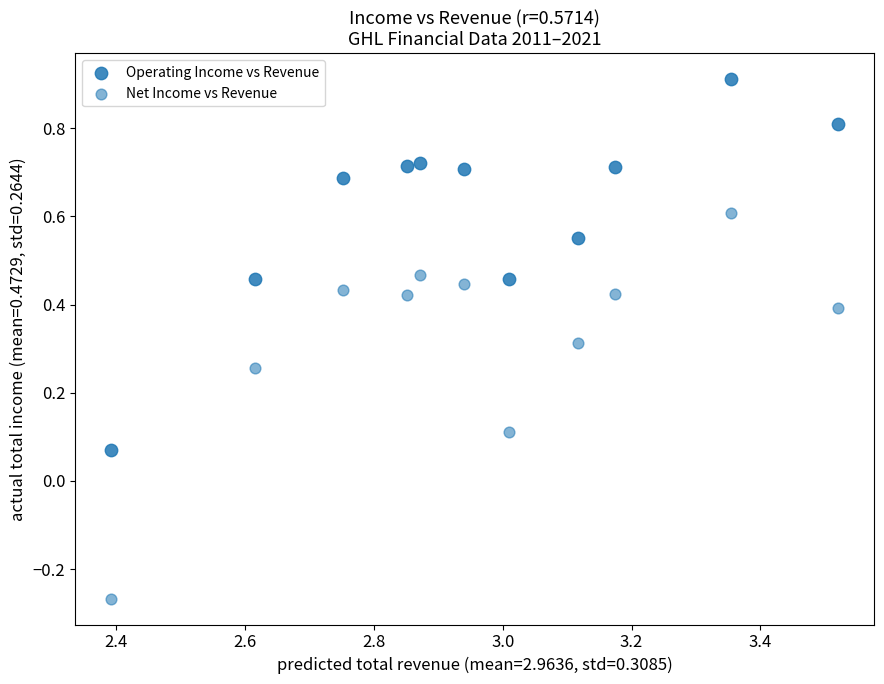

How many data points are displayed?

22